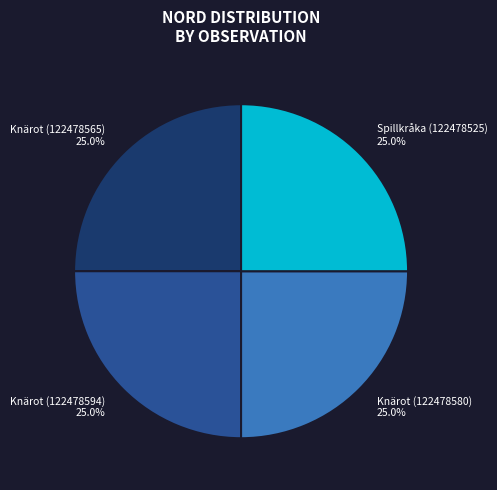

What percentage is the Knärot (122478580) slice, to the nearest percent?

25%